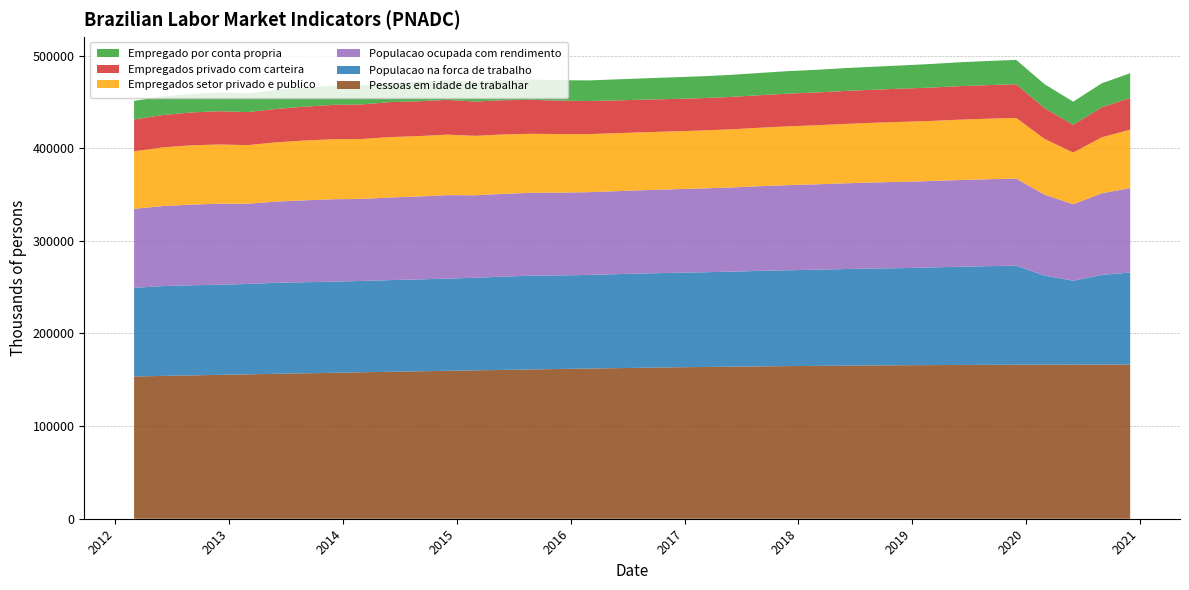

Reading left to right, extract all data points from this chart.

Pessoas em idade de trabalhar: 153601	154180	154758	155330	155902	156466	157023	157565	158107	158641	159168	159679	160189	160693	161194	161698	162119	162585	163042	163499	163818	164145	164467	164788	165023	165258	165492	165725	165867	166008	166148	166288	166343	166397	166449	166499
Populacao na forca de trabalho: 95664	97010	97261	97322	97554	98242	98354	98321	98597	98979	99219	99516	100007	100746	101242	100980	101106	101499	101822	101986	102277	102604	103138	103475	103875	104303	104689	104831	105417	106004	106540	106887	96185	90552	96816	99266
Empregados setor privado e publico: 62105	63299	64058	63932	63263	63983	64572	64806	64689	65223	65174	65316	64137	64152	63665	63188	62697	62609	62475	62490	62600	62778	63136	63498	63785	64120	64440	64721	64862	65148	65303	65520	60192	55831	60440	63040
Empregado por conta propria: 20174	19930	19883	20228	20083	20421	20587	20885	20533	20656	21031	21283	21244	21562	21884	22047	22308	22689	23009	23399	23611	23863	24032	24302	24430	24648	24807	25054	25456	25773	26050	26273	25860	24940	25856	26736
Empregados privado com carteira: 34262	35004	35477	35880	35645	36059	36571	37062	37333	37765	37601	37529	37051	36926	36583	36110	35630	35397	35213	34962	34900	34967	35113	35313	35388	35595	35699	35876	36011	36188	36266	36360	33180	30011	32442	34192
Populacao ocupada com rendimento: 85315	86365	87092	87480	86627	87698	88388	89065	88537	89189	89532	90156	89038	89322	89494	89386	89357	89607	89978	90273	90505	90906	91424	91895	92148	92567	92862	93199	93294	93645	93862	94038	87416	82521	88127	91238